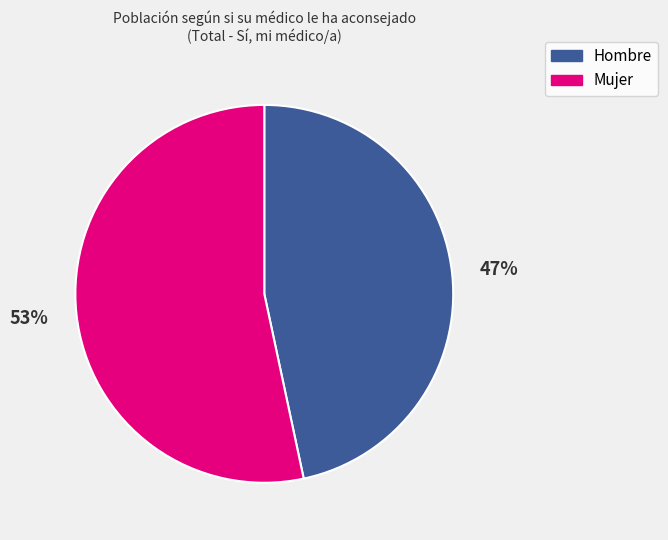

Is it true that Mujer is 59% of the pie?

False